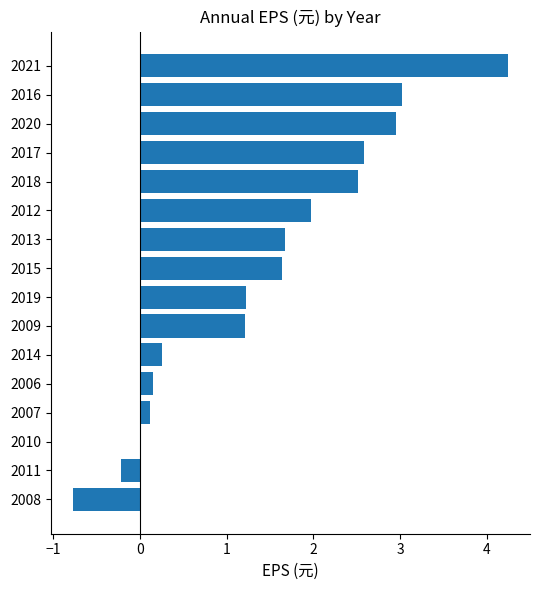

Which label corresponds to the largest value in the chart?

2021